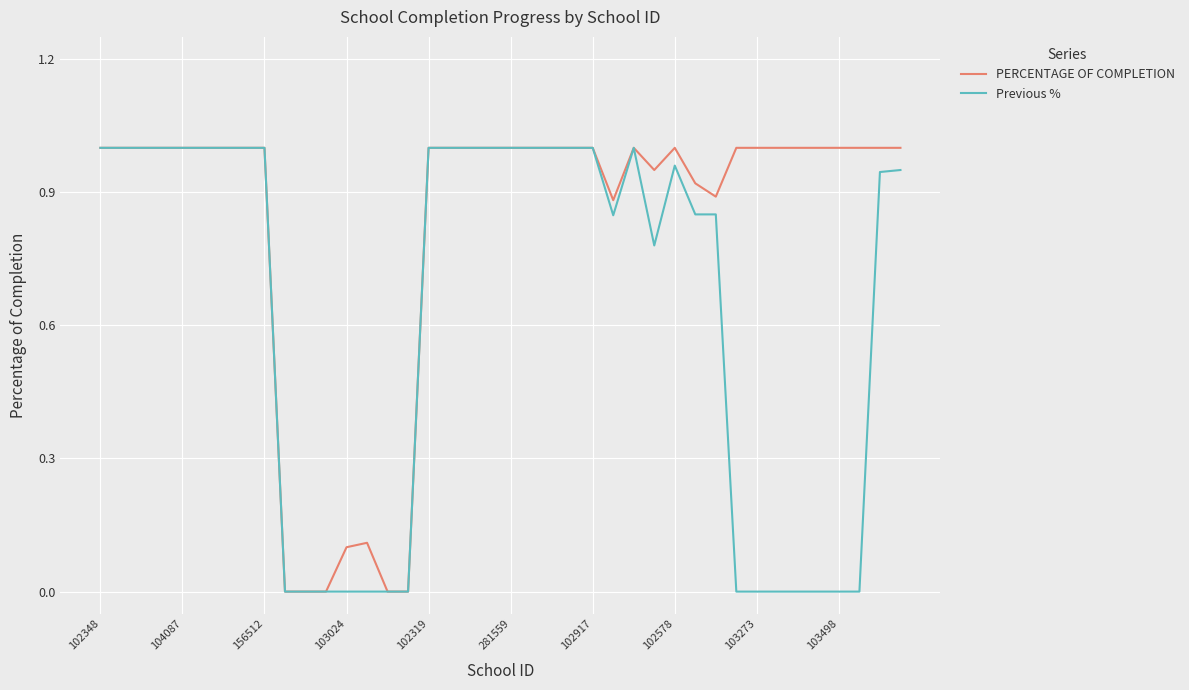

Which series has the largest total across all categories?

PERCENTAGE OF COMPLETION